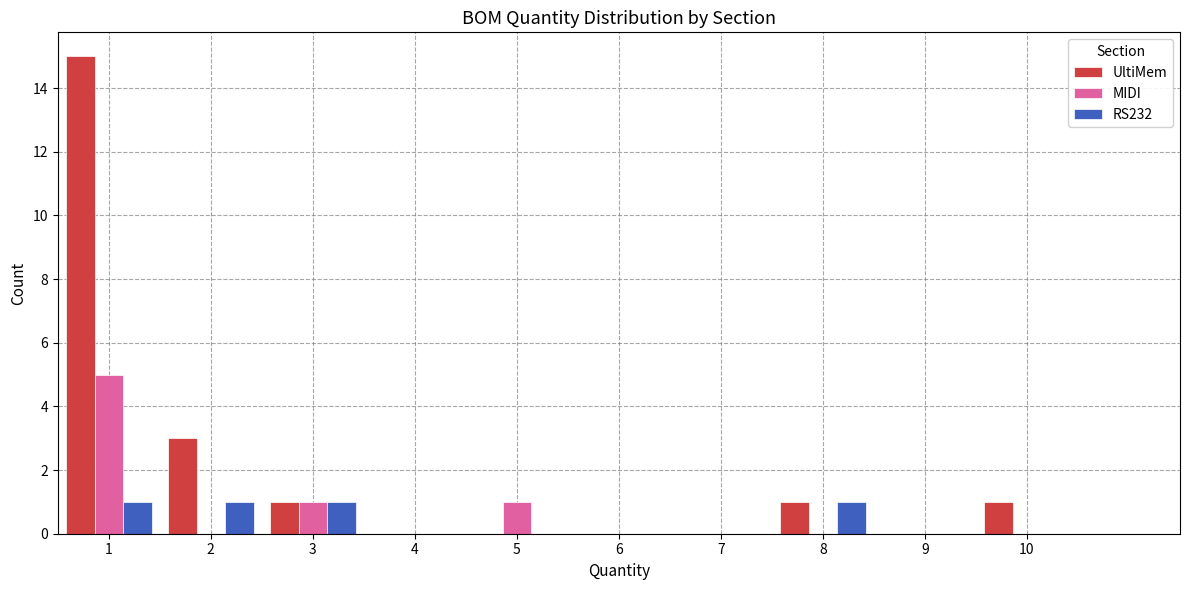

Reading left to right, list all the values displayed in this chart.

UltiMem: 1=15	2=3	3=1	4=0	5=0	6=0	7=0	8=1	9=0	10=1
MIDI: 1=5	2=0	3=1	4=0	5=1	6=0	7=0	8=0	9=0	10=0
RS232: 1=1	2=1	3=1	4=0	5=0	6=0	7=0	8=1	9=0	10=0